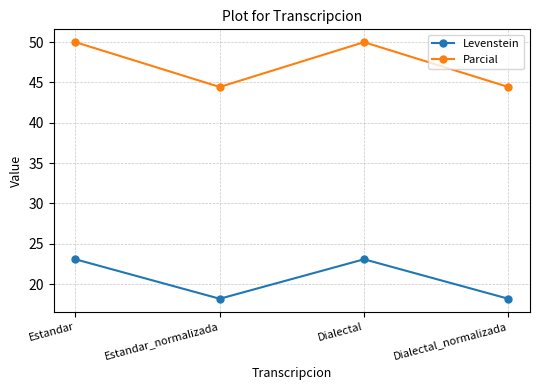

How many lines are shown in the chart?

2